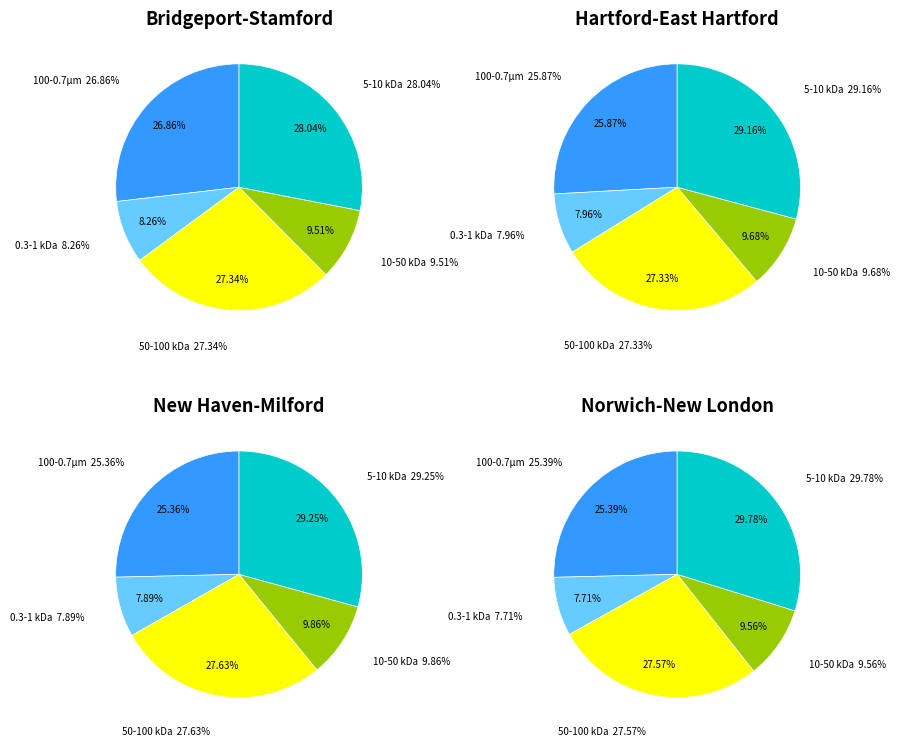

To the nearest percent, what portion does New Haven-Milford represent?

27%